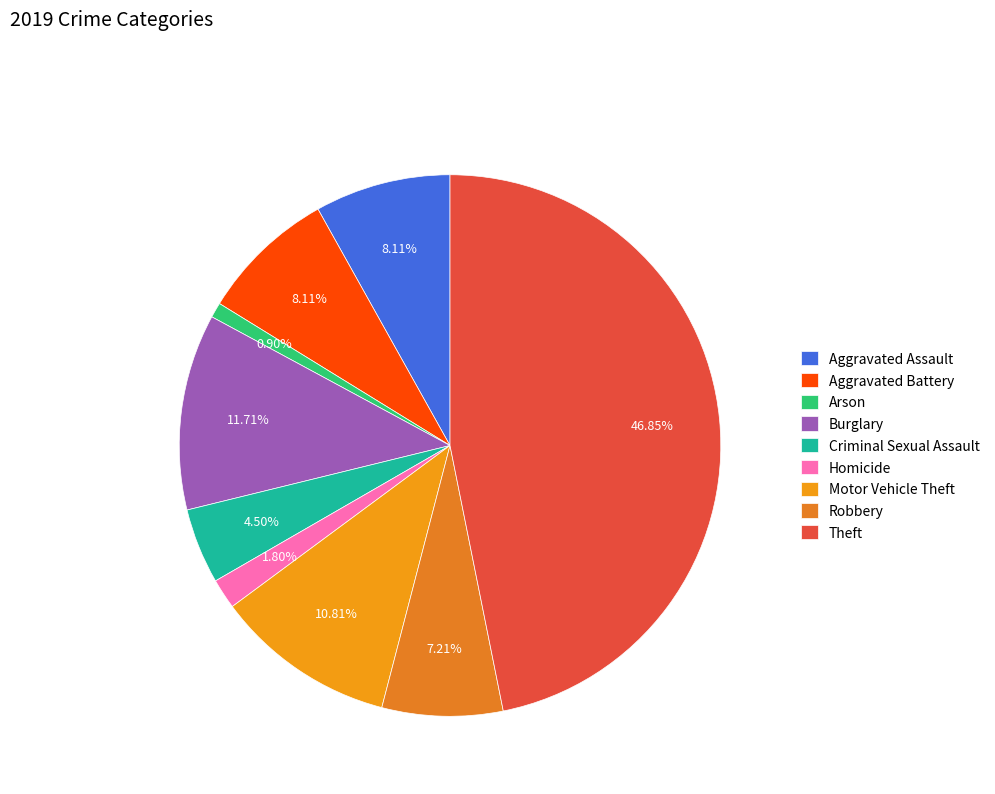

Is there any slice that represents more than half of the pie?

No